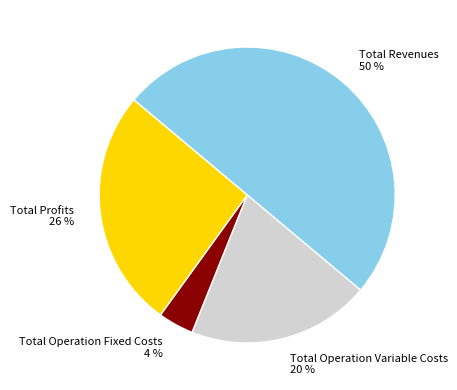

Is Total Operation Fixed Costs the majority of the pie?

No